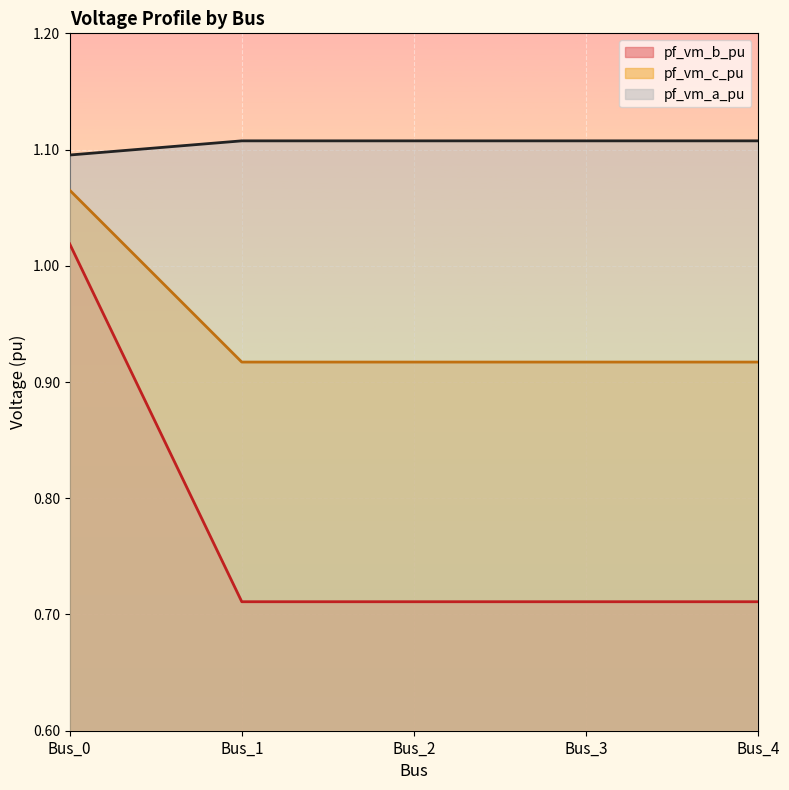

At Bus_4, list the series in order from largest to smallest.

pf_vm_a_pu, pf_vm_c_pu, pf_vm_b_pu